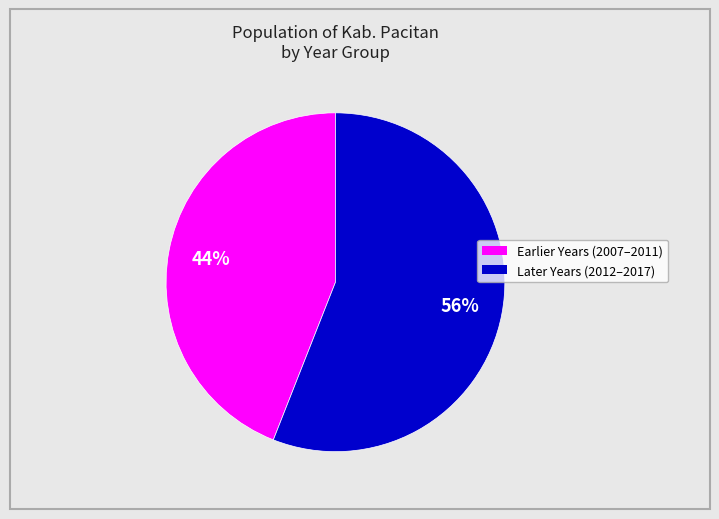

Does any single category account for the majority?

Yes